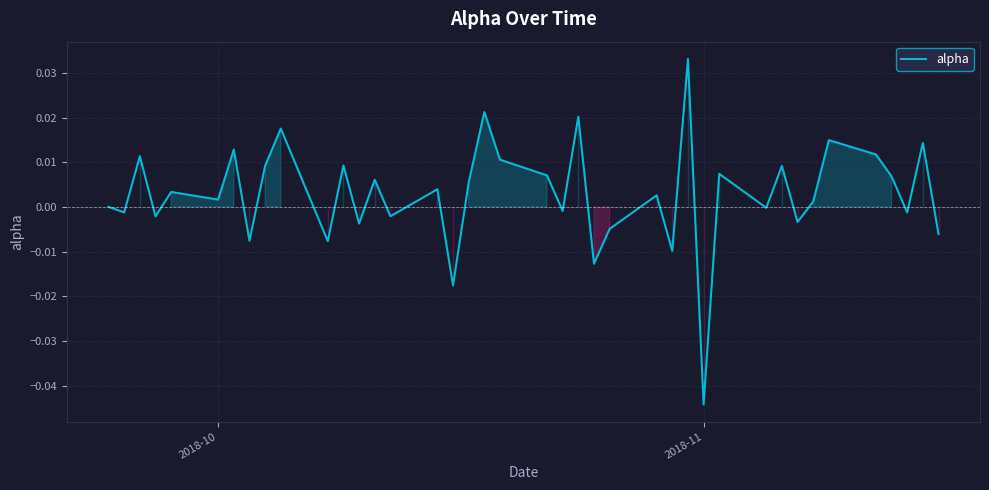

How many lines are shown in the chart?

1